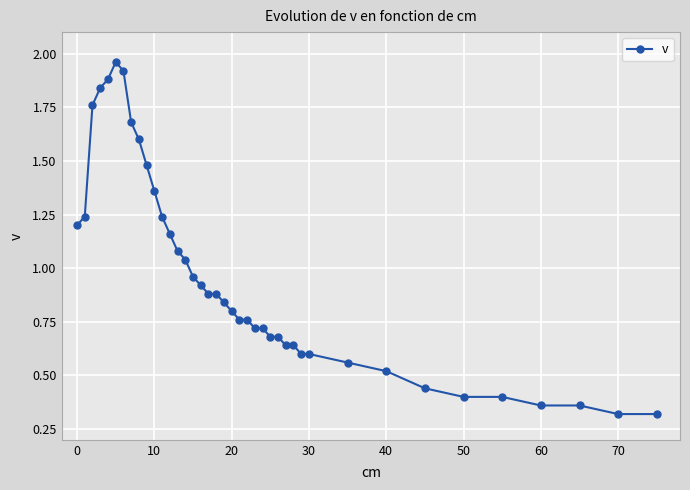

What is the difference between the maximum and minimum values?

1.6